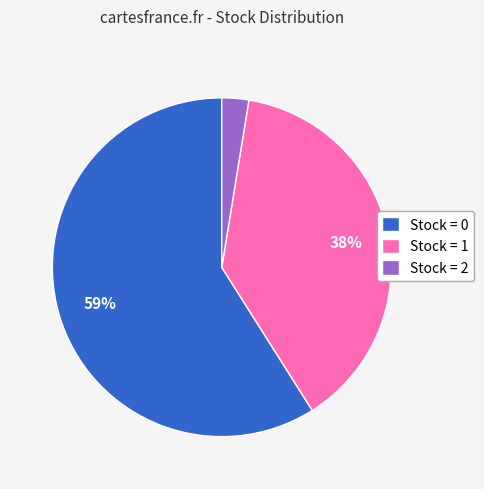

Which category has the biggest portion of the pie?

Stock = 0